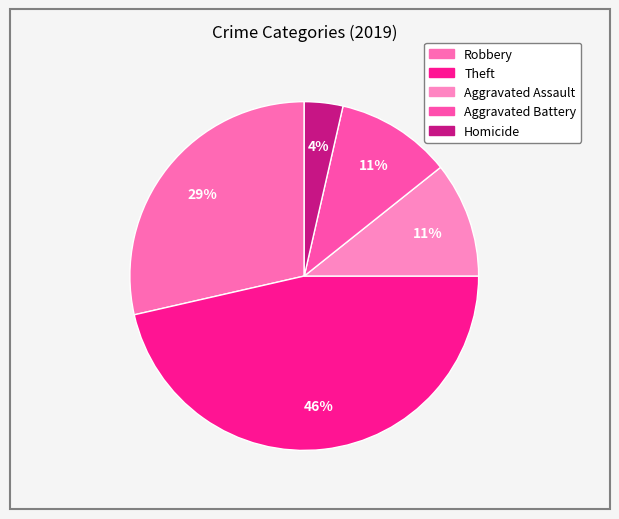

How many segments does this pie chart have?

5